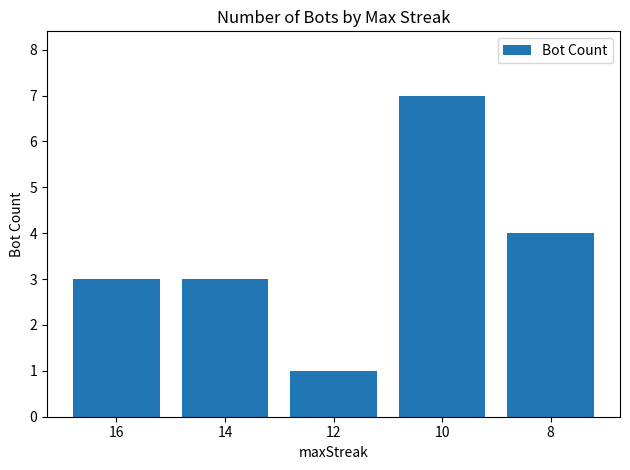

True or false: the data shows 4 at 8.

True